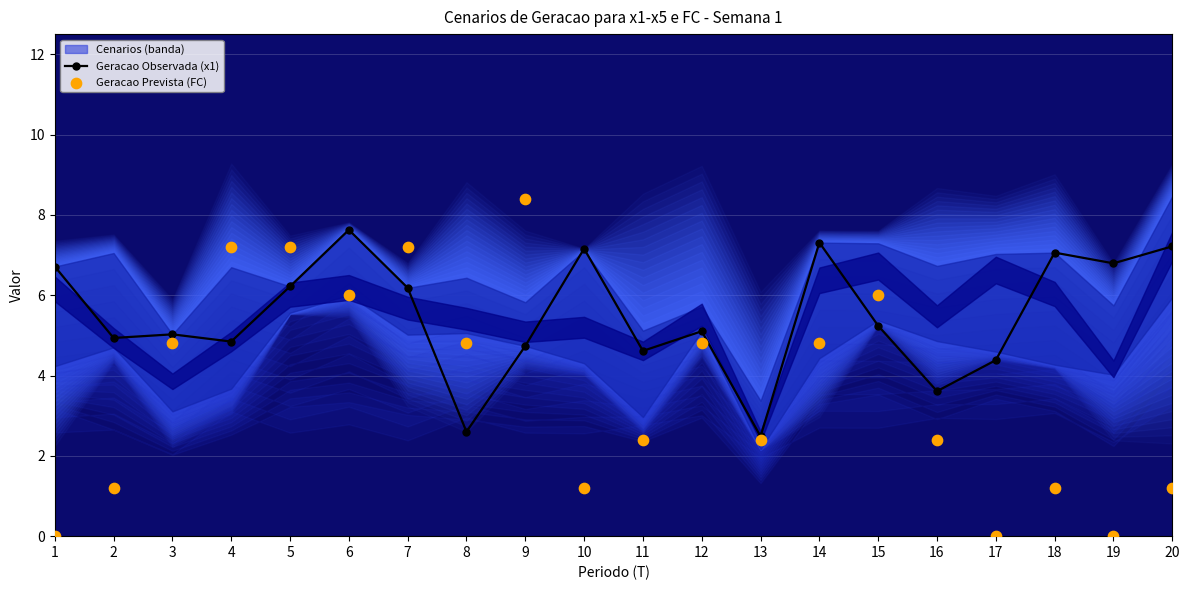

Is the value of Geracao Prevista (FC) at 19 greater than the value of Geracao Observada (x1) at 20?

No